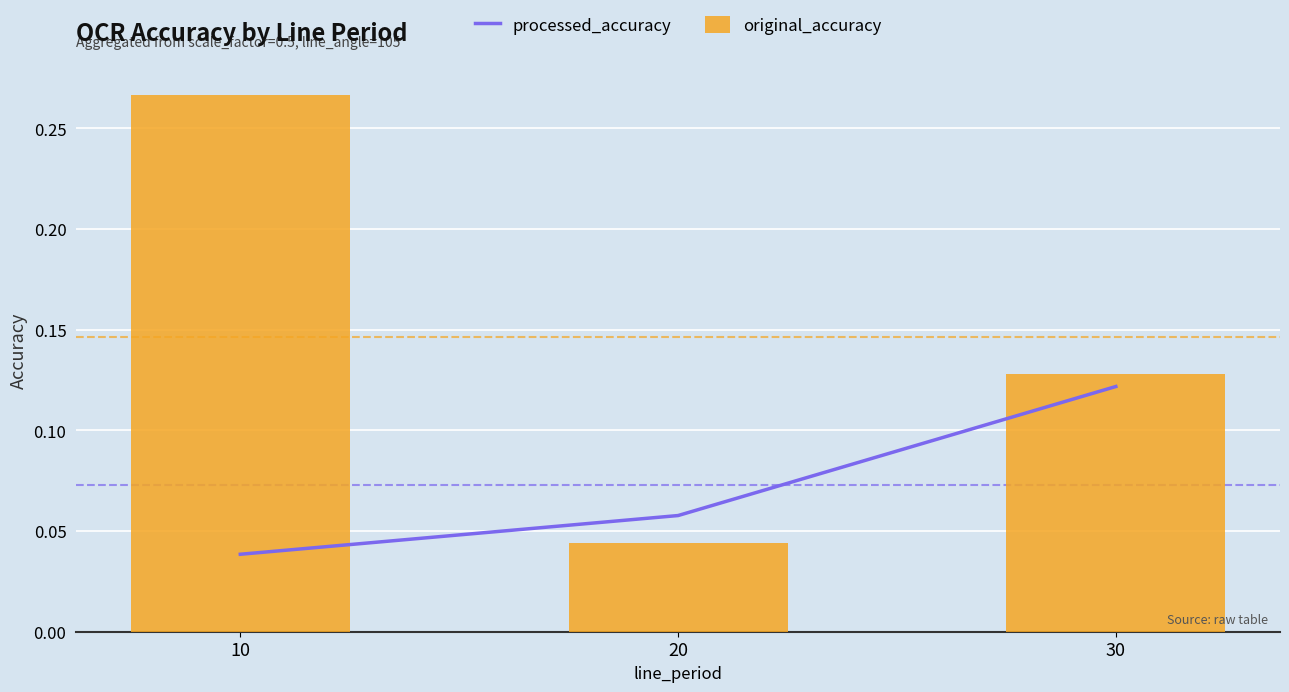

What are all the series names shown in the legend?

processed_accuracy, original_accuracy